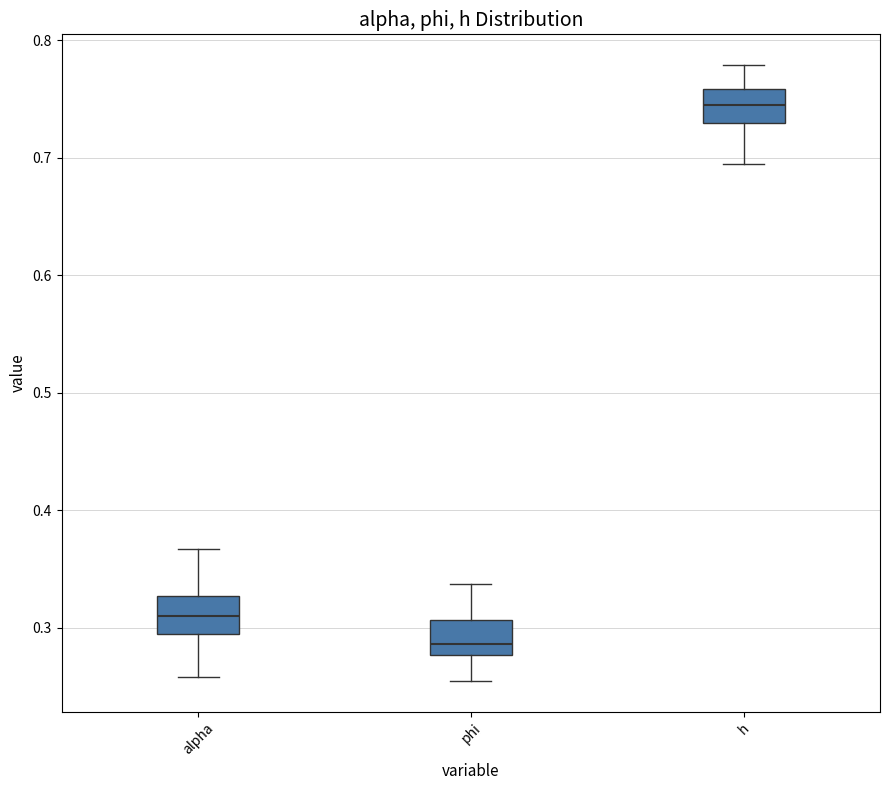

Which box's median line is the lowest?

phi